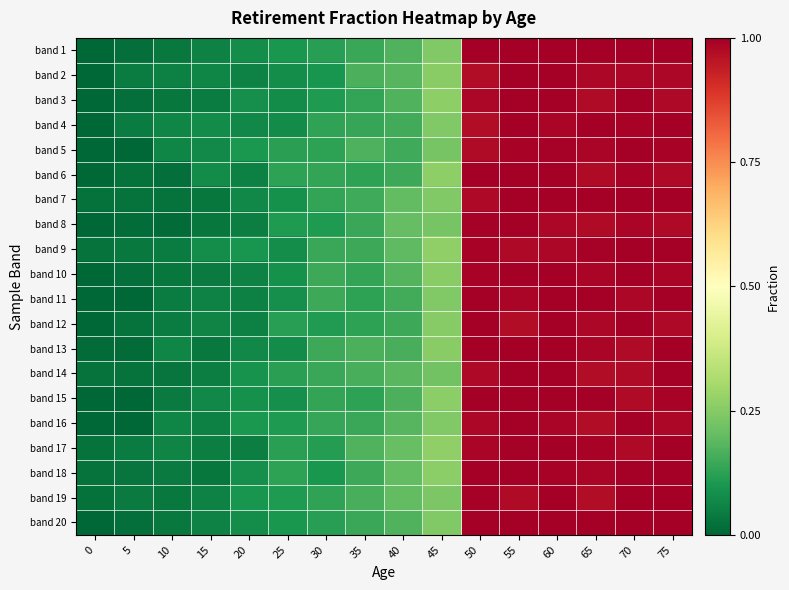

Reading left to right, list all the values displayed in this chart.

band 1: 0=0.0	5=0.0	10=0.0	15=0.1	20=0.1	25=0.1	30=0.1	35=0.1	40=0.2	45=0.2	50=1.0	55=1.0	60=1.0	65=1.0	70=1.0	75=1.0
band 2: 0=0.0	5=0.0	10=0.1	15=0.1	20=0.1	25=0.1	30=0.1	35=0.2	40=0.2	45=0.3	50=1.0	55=1.0	60=1.0	65=1.0	70=1.0	75=1.0
band 3: 0=0.0	5=0.0	10=0.0	15=0.0	20=0.1	25=0.1	30=0.1	35=0.1	40=0.2	45=0.3	50=1.0	55=1.0	60=1.0	65=1.0	70=1.0	75=1.0
band 4: 0=0.0	5=0.0	10=0.1	15=0.1	20=0.1	25=0.1	30=0.1	35=0.1	40=0.2	45=0.2	50=1.0	55=1.0	60=1.0	65=1.0	70=1.0	75=1.0
band 5: 0=0.0	5=0.0	10=0.1	15=0.1	20=0.1	25=0.1	30=0.1	35=0.2	40=0.2	45=0.2	50=1.0	55=1.0	60=1.0	65=1.0	70=1.0	75=1.0
band 6: 0=0.0	5=0.0	10=0.0	15=0.1	20=0.1	25=0.1	30=0.1	35=0.1	40=0.1	45=0.3	50=1.0	55=1.0	60=1.0	65=1.0	70=1.0	75=1.0
band 7: 0=0.0	5=0.0	10=0.0	15=0.0	20=0.1	25=0.1	30=0.1	35=0.2	40=0.2	45=0.2	50=1.0	55=1.0	60=1.0	65=1.0	70=1.0	75=1.0
band 8: 0=0.0	5=0.0	10=0.0	15=0.0	20=0.1	25=0.1	30=0.1	35=0.1	40=0.2	45=0.2	50=1.0	55=1.0	60=1.0	65=1.0	70=1.0	75=1.0
band 9: 0=0.0	5=0.0	10=0.0	15=0.1	20=0.1	25=0.1	30=0.1	35=0.1	40=0.2	45=0.3	50=1.0	55=1.0	60=1.0	65=1.0	70=1.0	75=1.0
band 10: 0=0.0	5=0.0	10=0.0	15=0.0	20=0.1	25=0.1	30=0.1	35=0.1	40=0.2	45=0.3	50=1.0	55=1.0	60=1.0	65=1.0	70=1.0	75=1.0
band 11: 0=0.0	5=0.0	10=0.0	15=0.1	20=0.1	25=0.1	30=0.1	35=0.1	40=0.2	45=0.2	50=1.0	55=1.0	60=1.0	65=1.0	70=1.0	75=1.0
band 12: 0=0.0	5=0.0	10=0.0	15=0.1	20=0.1	25=0.1	30=0.1	35=0.1	40=0.1	45=0.3	50=1.0	55=1.0	60=1.0	65=1.0	70=1.0	75=1.0
band 13: 0=0.0	5=0.0	10=0.1	15=0.0	20=0.1	25=0.1	30=0.1	35=0.2	40=0.2	45=0.3	50=1.0	55=1.0	60=1.0	65=1.0	70=1.0	75=1.0
band 14: 0=0.0	5=0.0	10=0.0	15=0.0	20=0.1	25=0.1	30=0.1	35=0.2	40=0.2	45=0.2	50=1.0	55=1.0	60=1.0	65=1.0	70=1.0	75=1.0
band 15: 0=0.0	5=0.0	10=0.0	15=0.1	20=0.1	25=0.1	30=0.1	35=0.1	40=0.2	45=0.3	50=1.0	55=1.0	60=1.0	65=1.0	70=1.0	75=1.0
band 16: 0=0.0	5=0.0	10=0.1	15=0.1	20=0.1	25=0.1	30=0.1	35=0.1	40=0.2	45=0.2	50=1.0	55=1.0	60=1.0	65=1.0	70=1.0	75=1.0
band 17: 0=0.0	5=0.0	10=0.1	15=0.0	20=0.0	25=0.1	30=0.1	35=0.2	40=0.2	45=0.3	50=1.0	55=1.0	60=1.0	65=1.0	70=1.0	75=1.0
band 18: 0=0.0	5=0.0	10=0.0	15=0.0	20=0.1	25=0.1	30=0.1	35=0.1	40=0.2	45=0.3	50=1.0	55=1.0	60=1.0	65=1.0	70=1.0	75=1.0
band 19: 0=0.0	5=0.0	10=0.0	15=0.1	20=0.1	25=0.1	30=0.1	35=0.2	40=0.2	45=0.2	50=1.0	55=1.0	60=1.0	65=1.0	70=1.0	75=1.0
band 20: 0=0.0	5=0.0	10=0.0	15=0.1	20=0.1	25=0.1	30=0.1	35=0.1	40=0.2	45=0.2	50=1.0	55=1.0	60=1.0	65=1.0	70=1.0	75=1.0